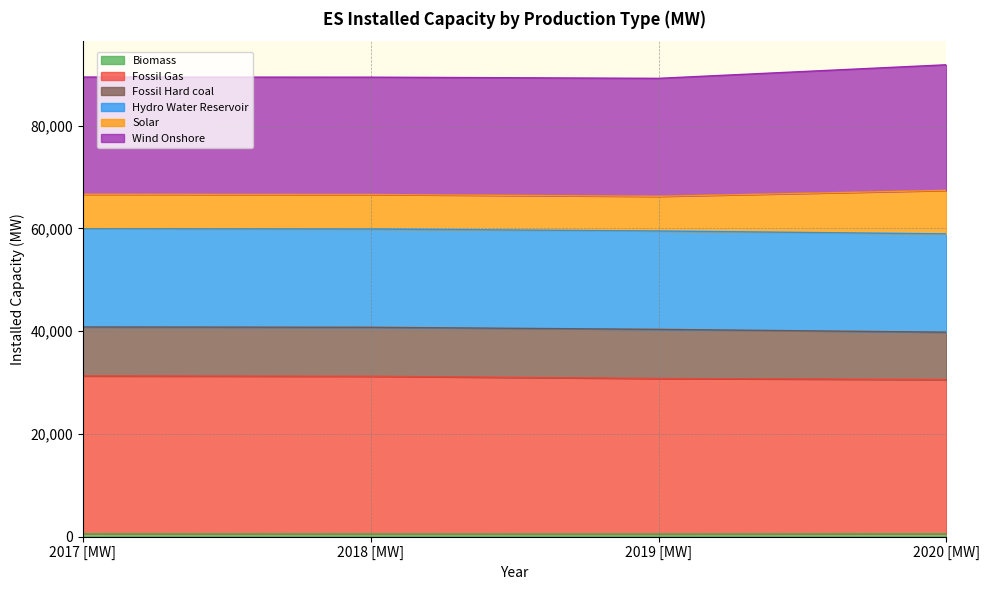

Does the chart have visible grid lines?

Yes